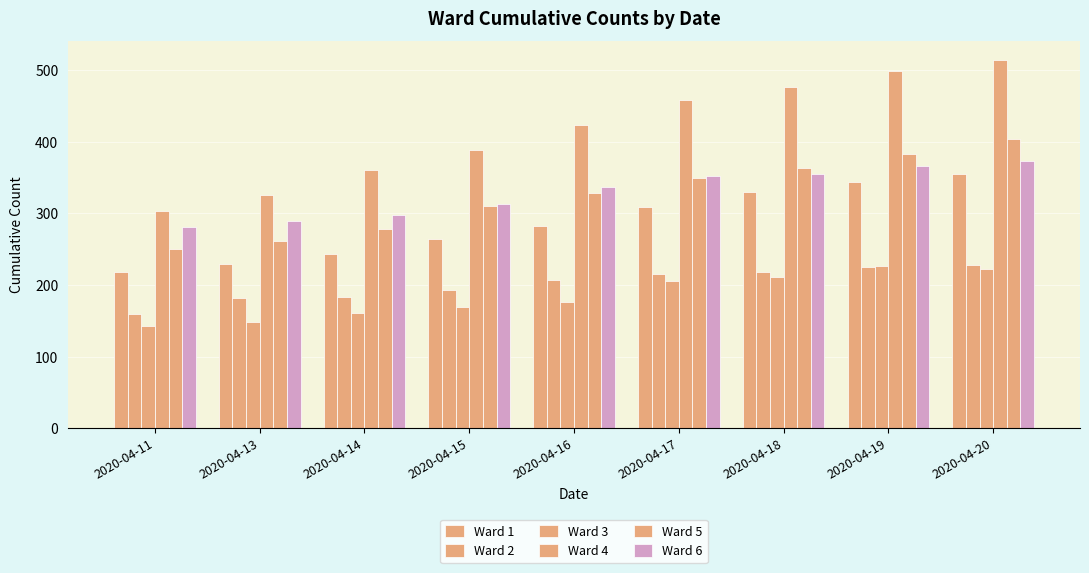

Which series has the largest total across all categories?

Ward 4